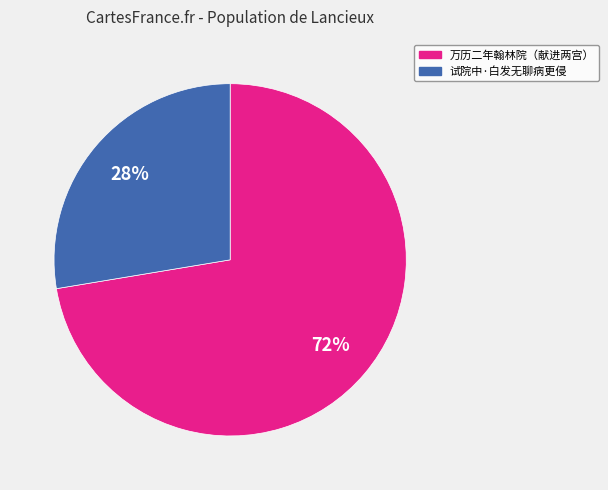

To the nearest percent, what is the combined percentage of 试院中·白发无聊病更侵 and 万历二年翰林院（献进两宫）?

100%